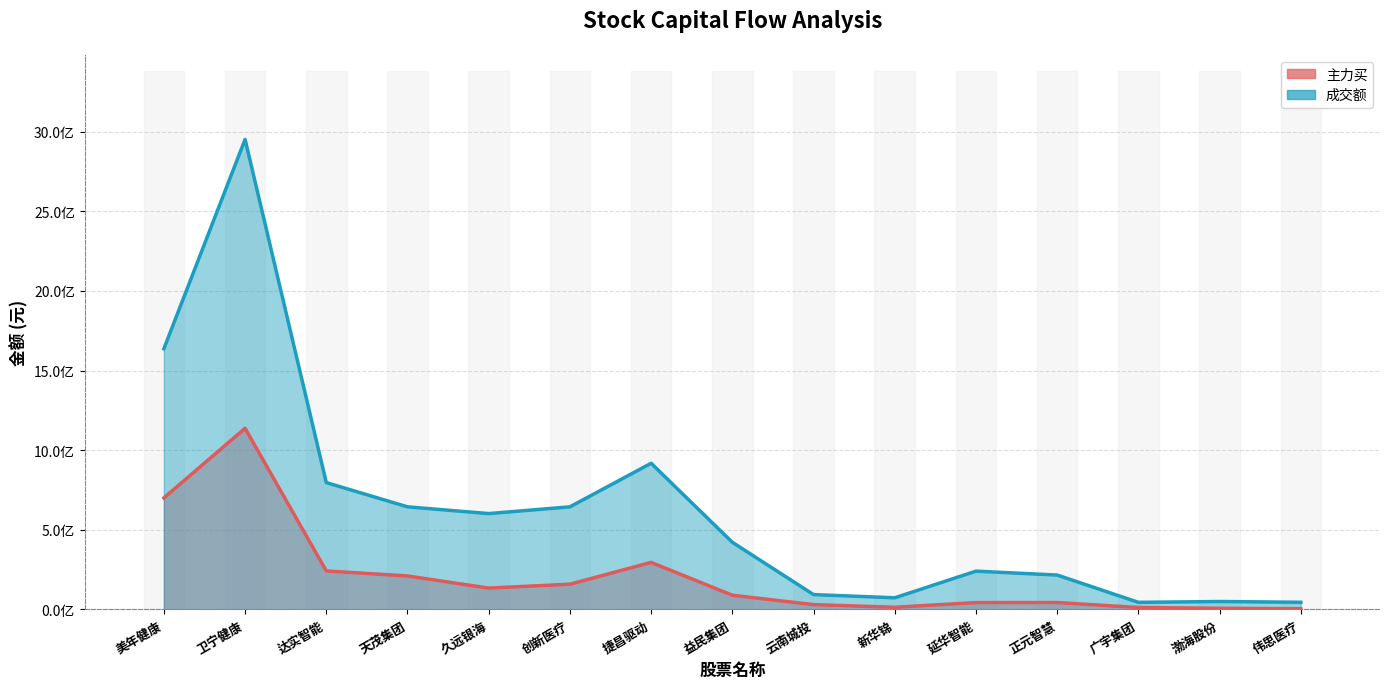

True or false: 主力买 has a value of 43493533 at 正元智慧.

True